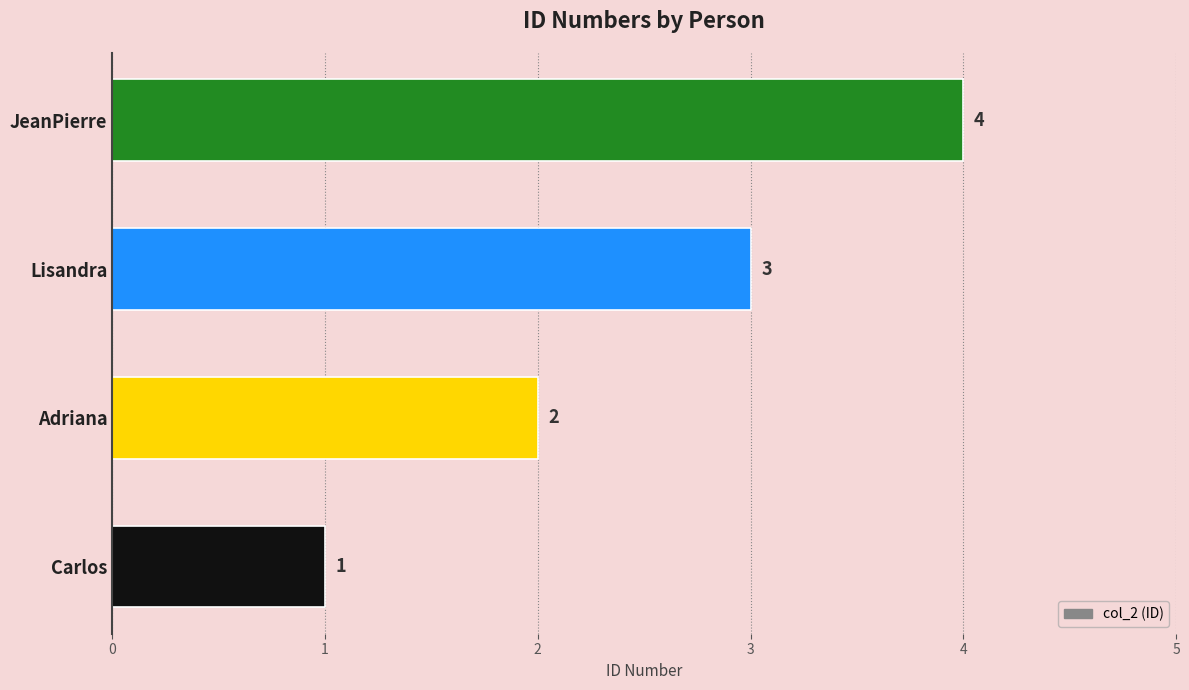

The chart shows a value of 1 at Carlos. True or false?

True